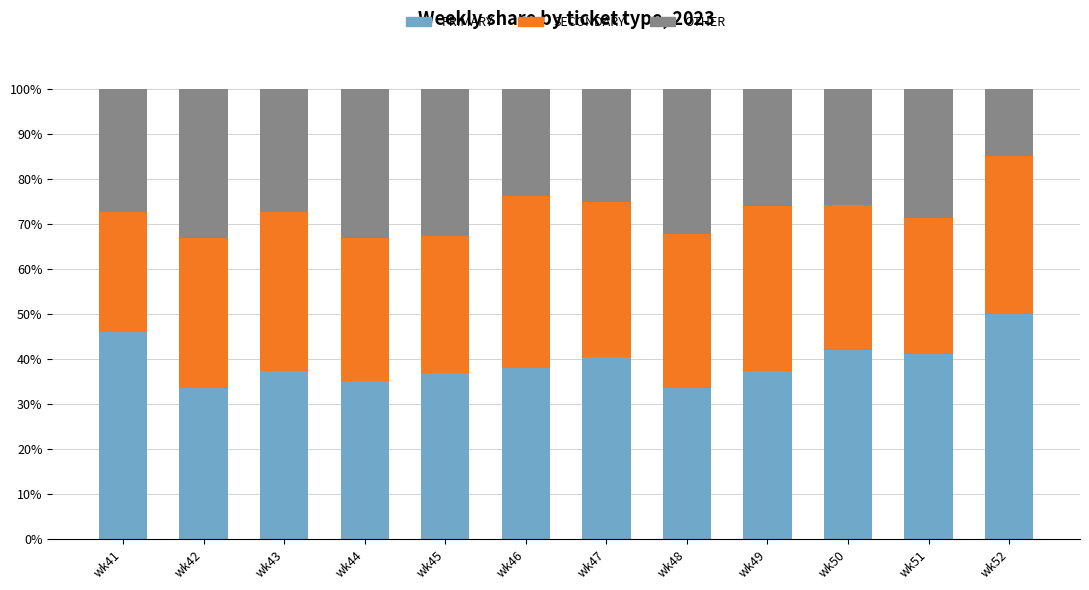

What is the lowest value of the PRIMARY series?

33.5